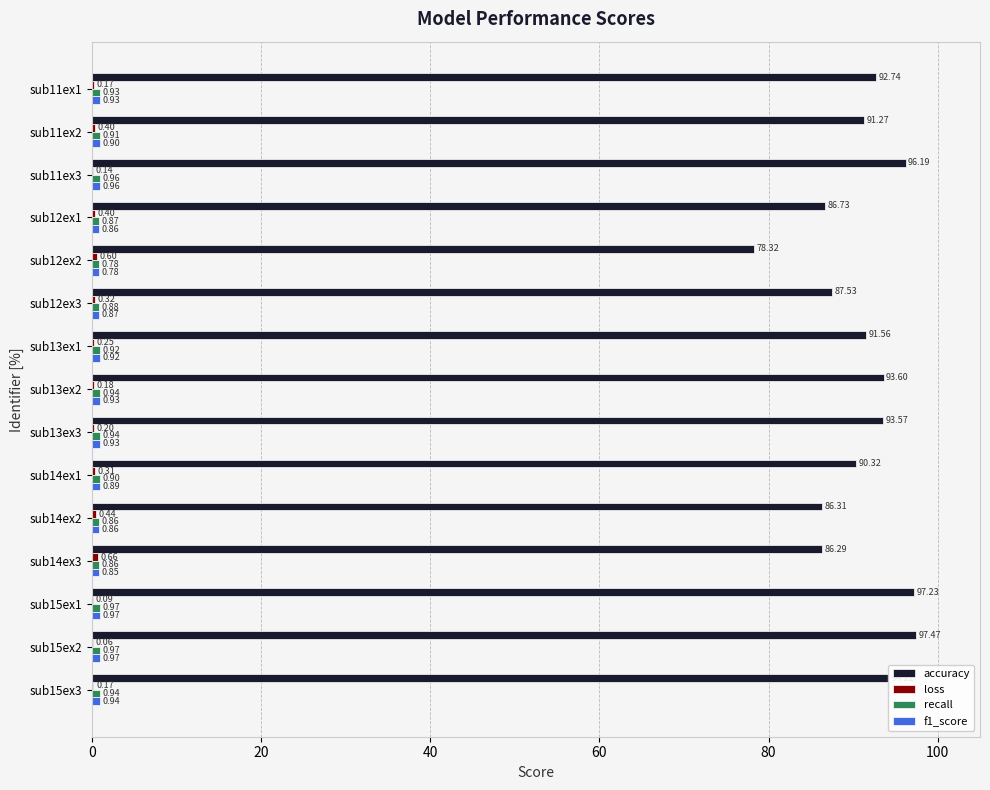

At which category is the sum across all series the highest?

sub15ex2